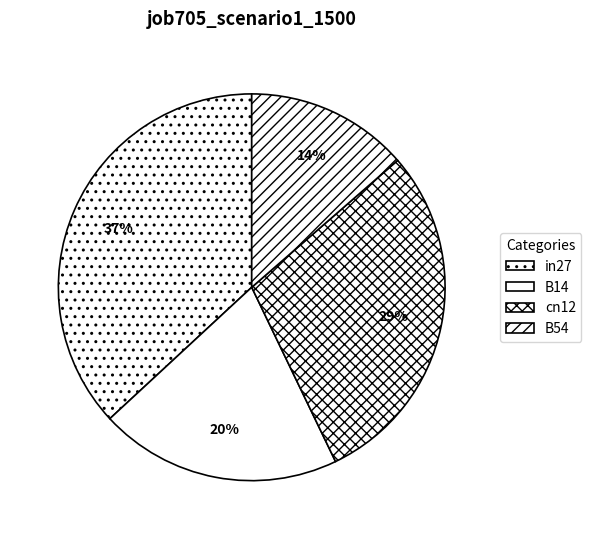

The cn12 slice represents 29% of the pie. True or false?

True